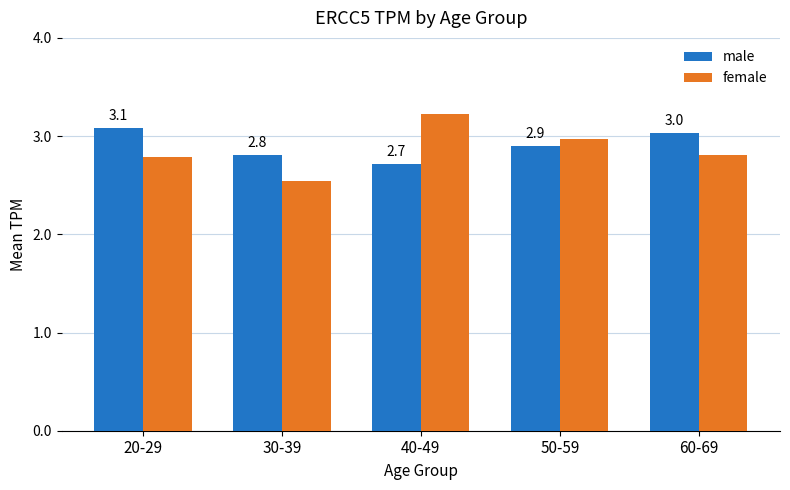

What is the sum of all male values?

14.5